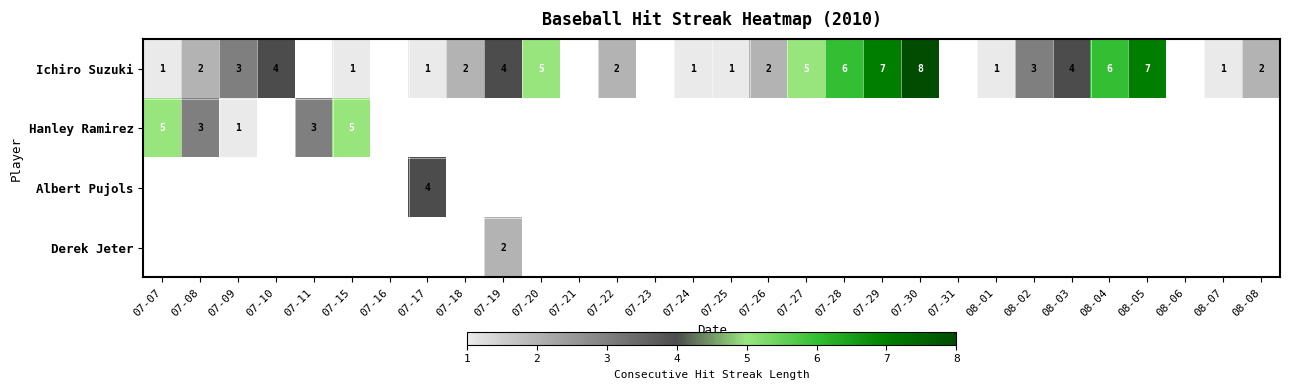

The value of Ichiro Suzuki at 07-10 is 5. True or false?

False